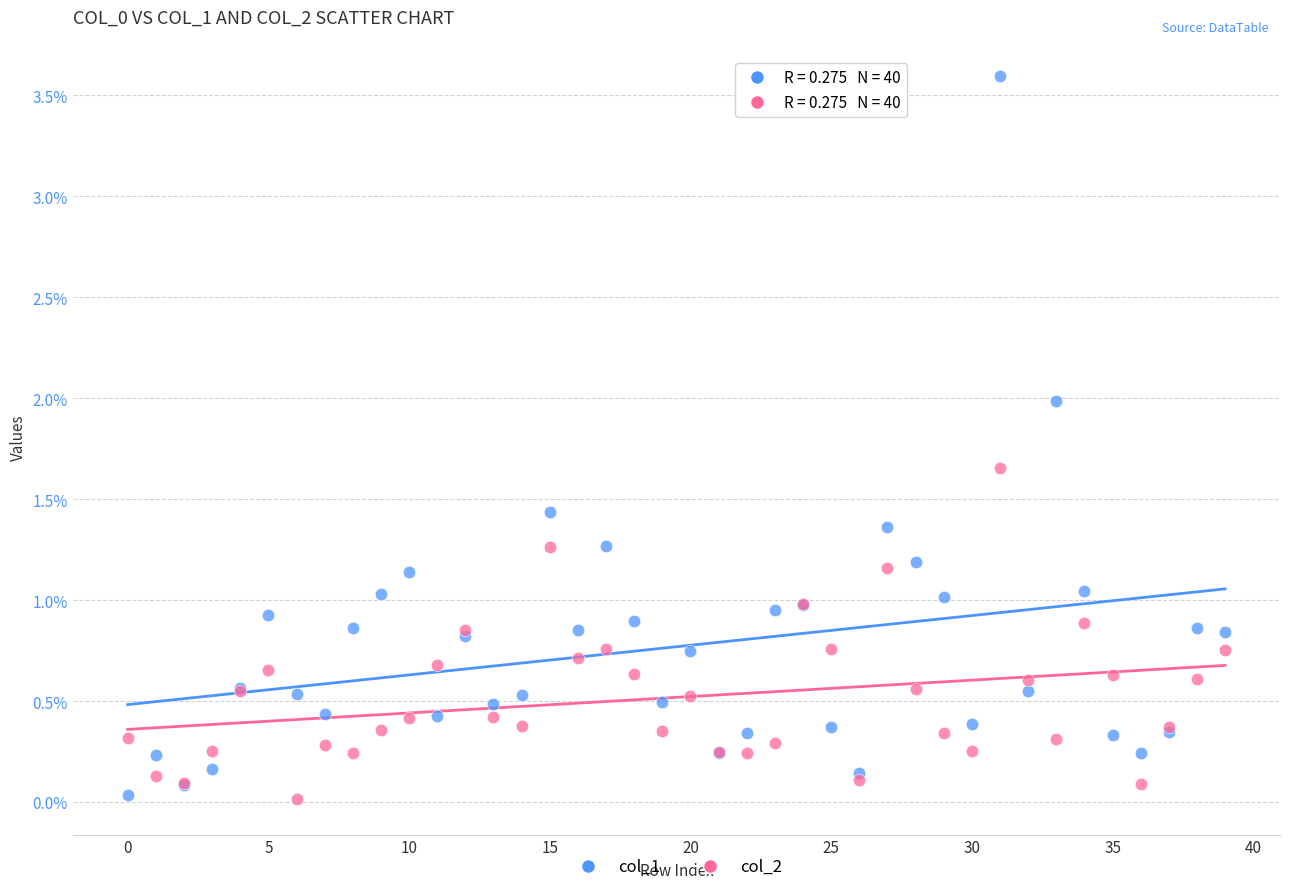

What are all the series names shown in the legend?

col_1, col_2